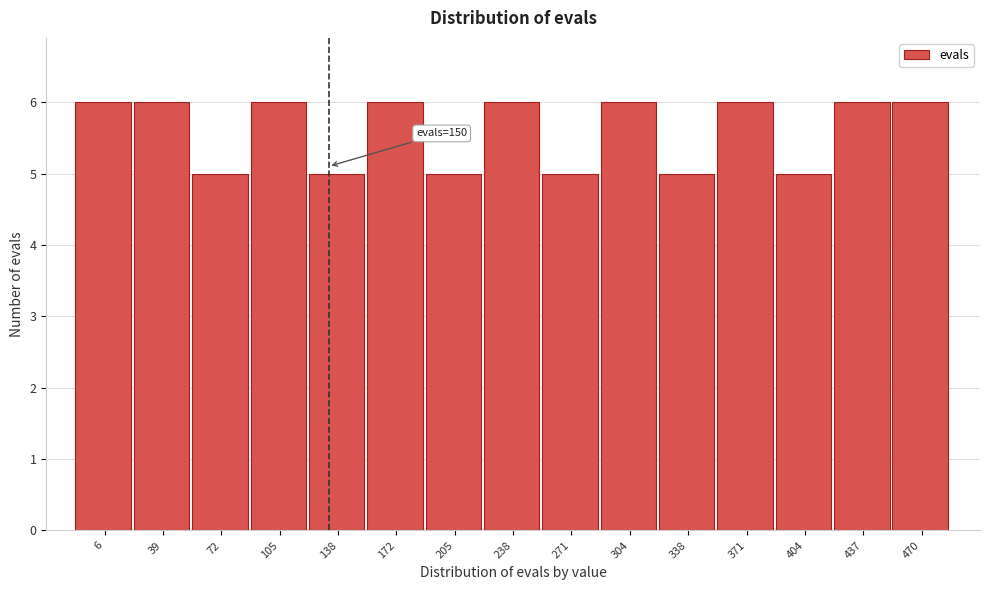

Reading right to left, what are all the values shown in this chart?

6	6	5	6	5	6	5	6	5	6	5	6	5	6	6